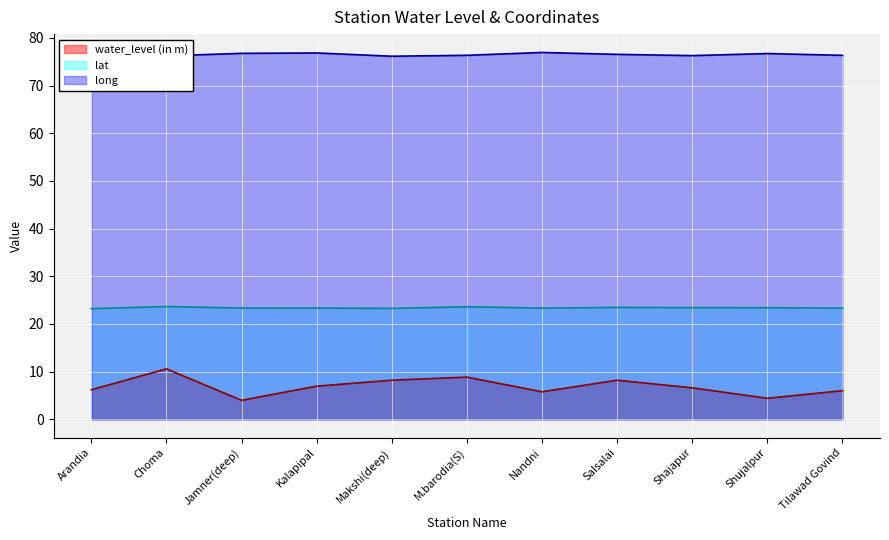

The value of lat at Makshi(deep) is 23.3. True or false?

True